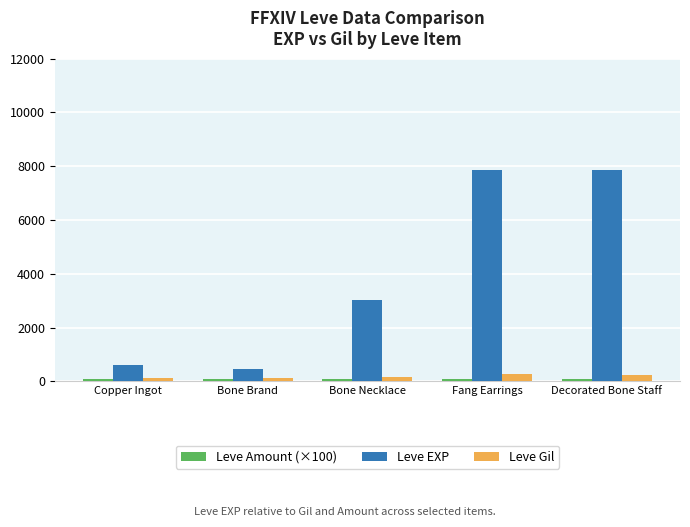

What is the average value of the Leve Gil series?

186